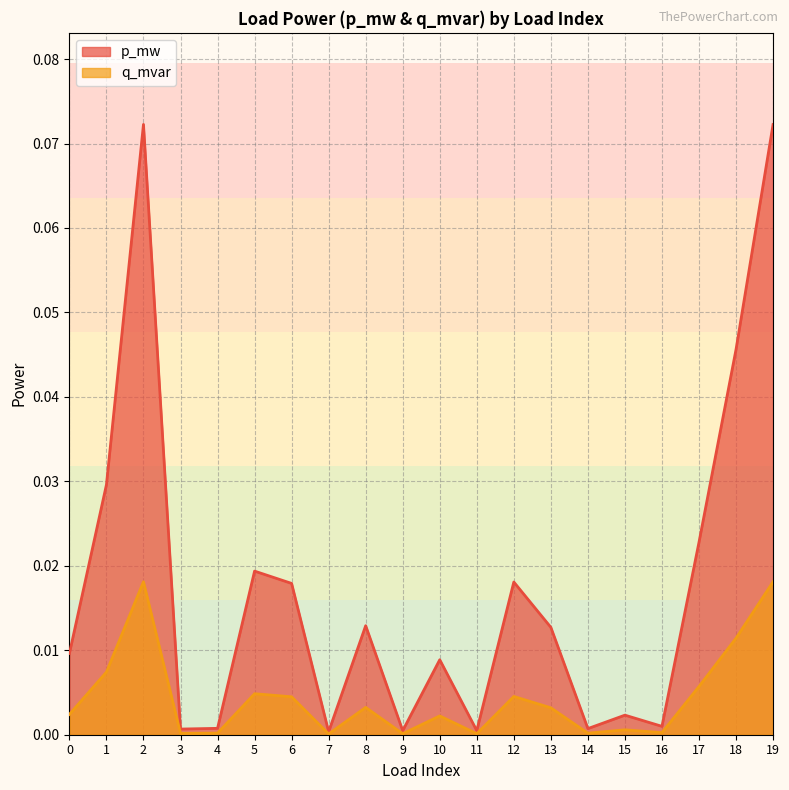

True or false: p_mw has a value of 0.0 at 8.

True